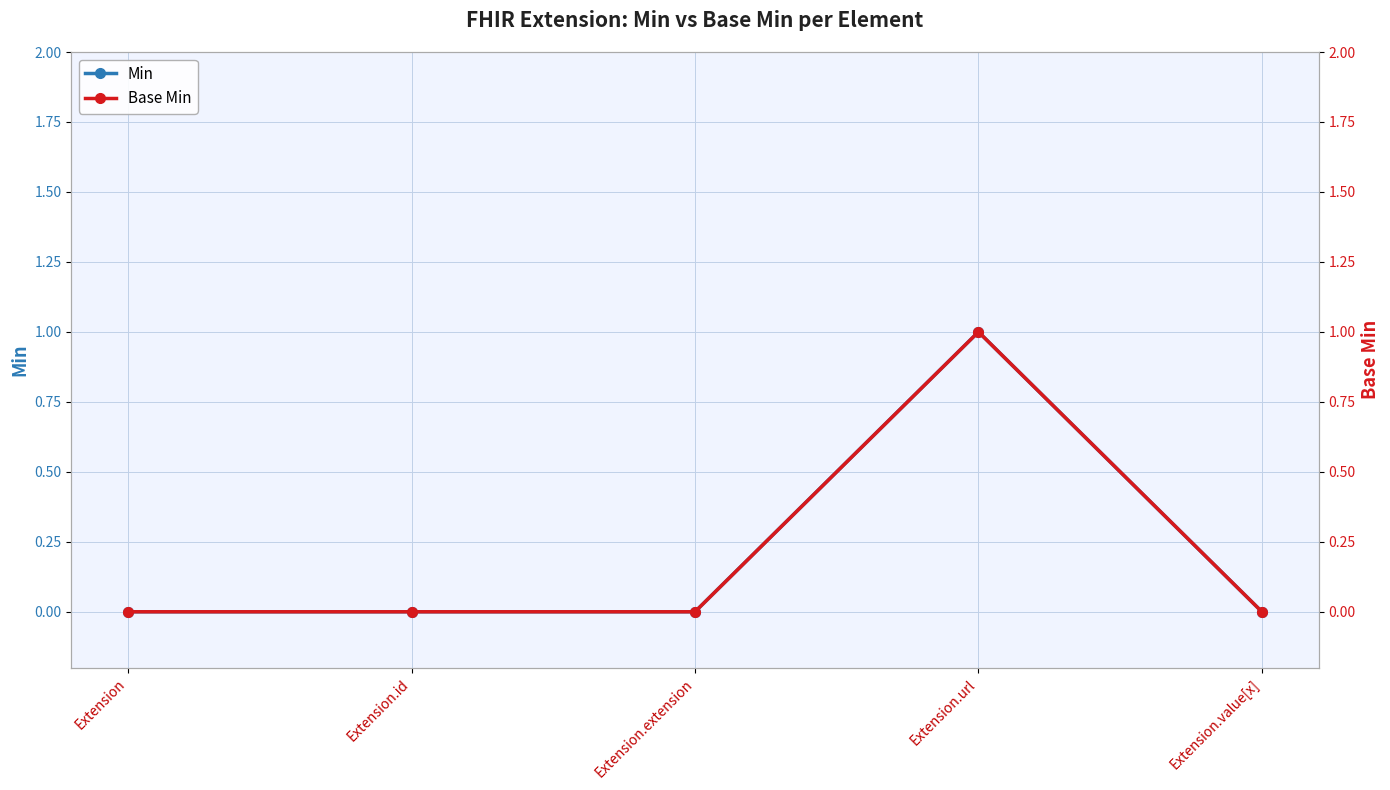

What are all the series names shown in the legend?

Min, Base Min